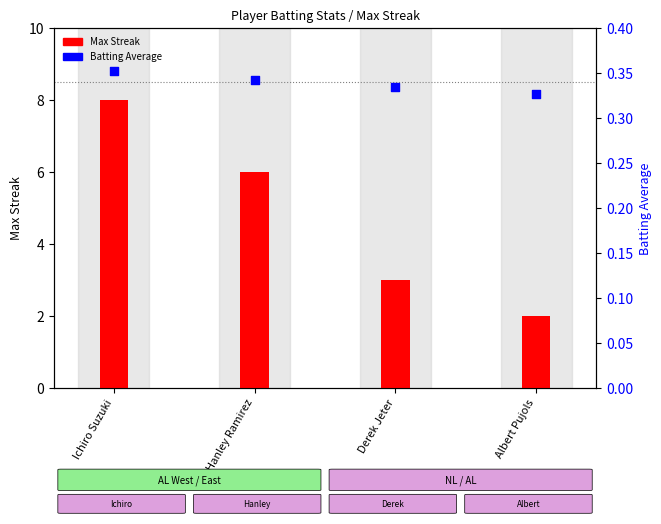

Which series reaches the maximum Y coordinate?

Max Streak